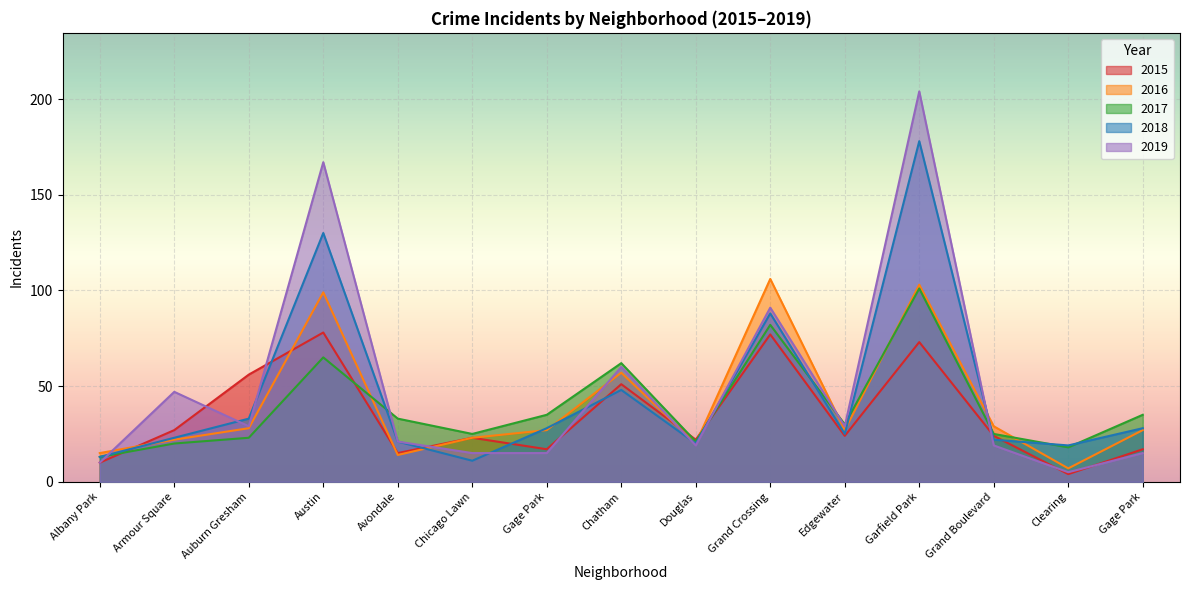

What is the average value of the 2017 series?

39